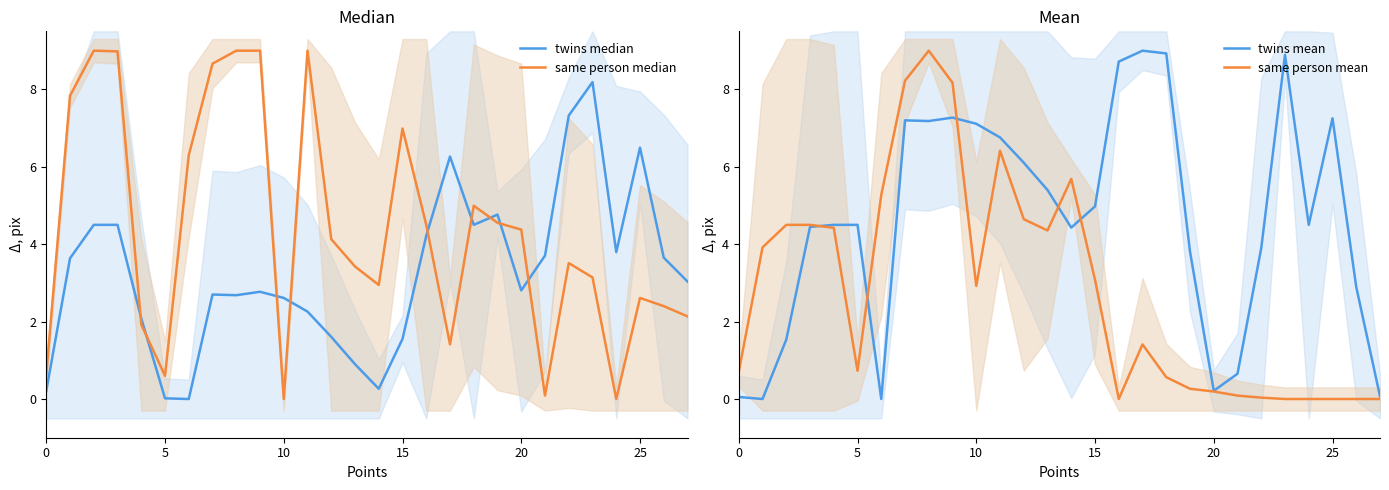

True or false: same person median has a value of 5.7 at 12.

False